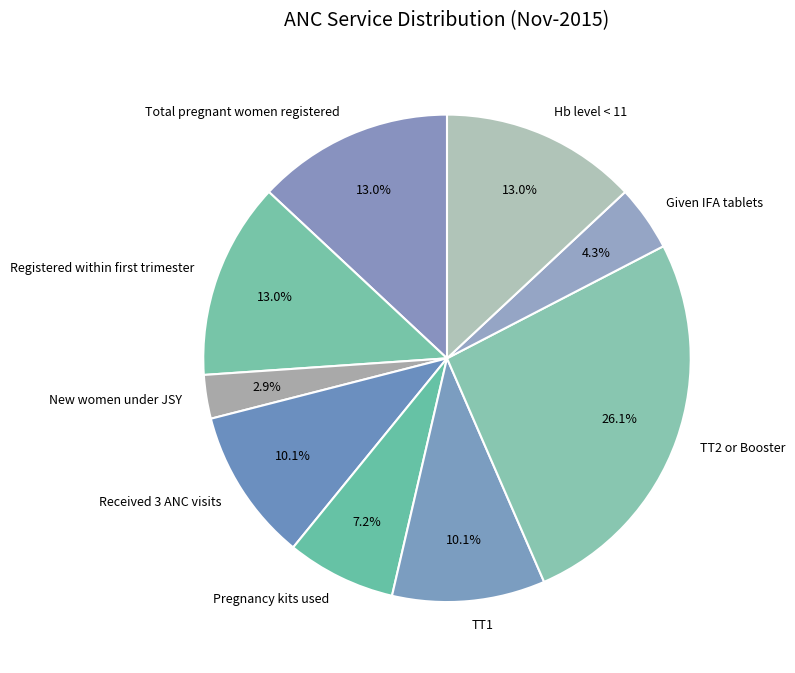

Is the sum of Total pregnant women registered and New women under JSY greater than half?

No